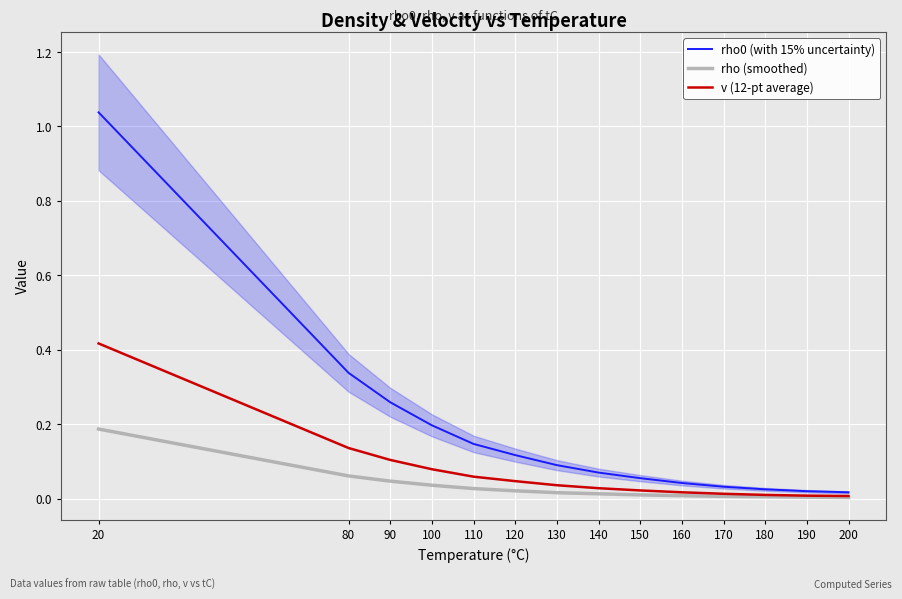

What are all the series names shown in the legend?

rho0 (with 15% uncertainty), rho (smoothed), v (12-pt average)